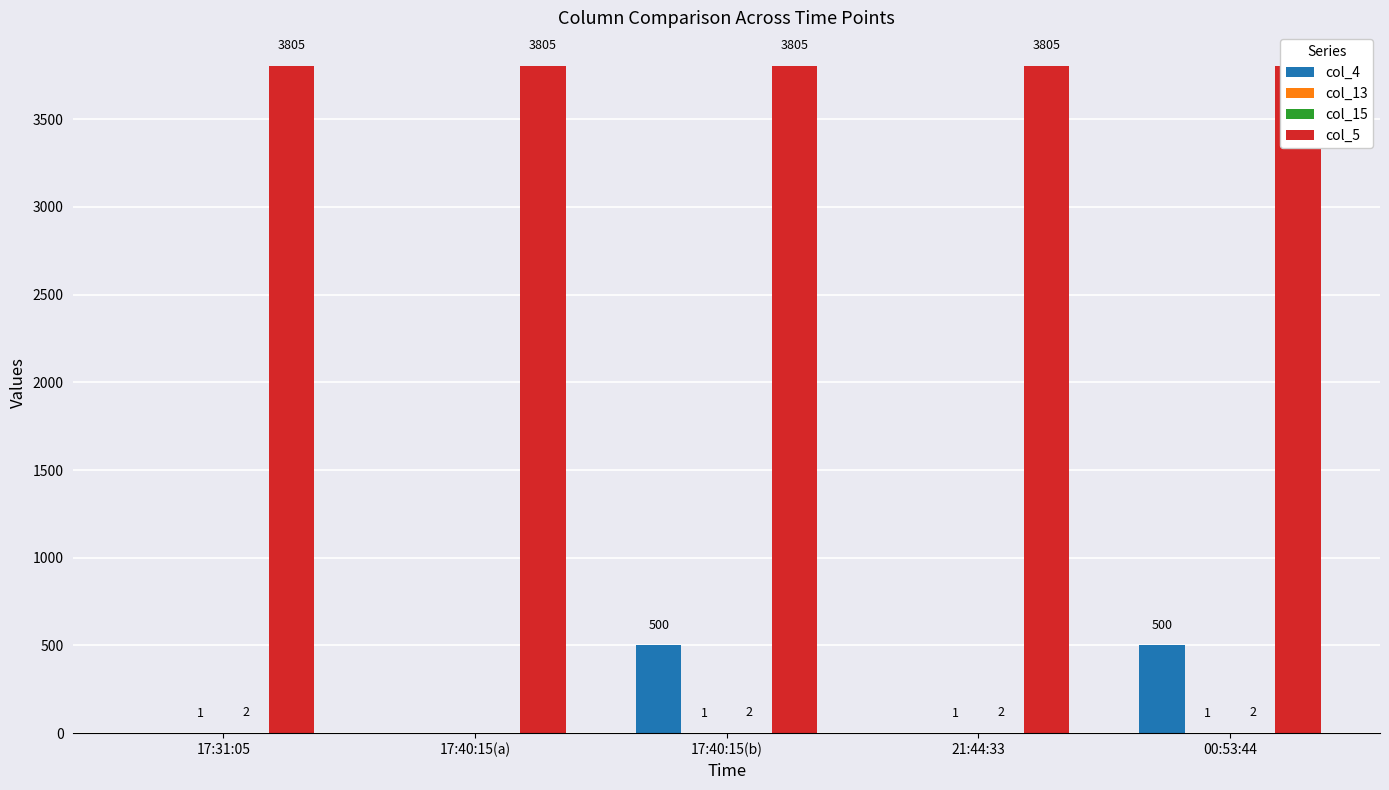

At which category is the sum across all series the highest?

17:40:15(b)